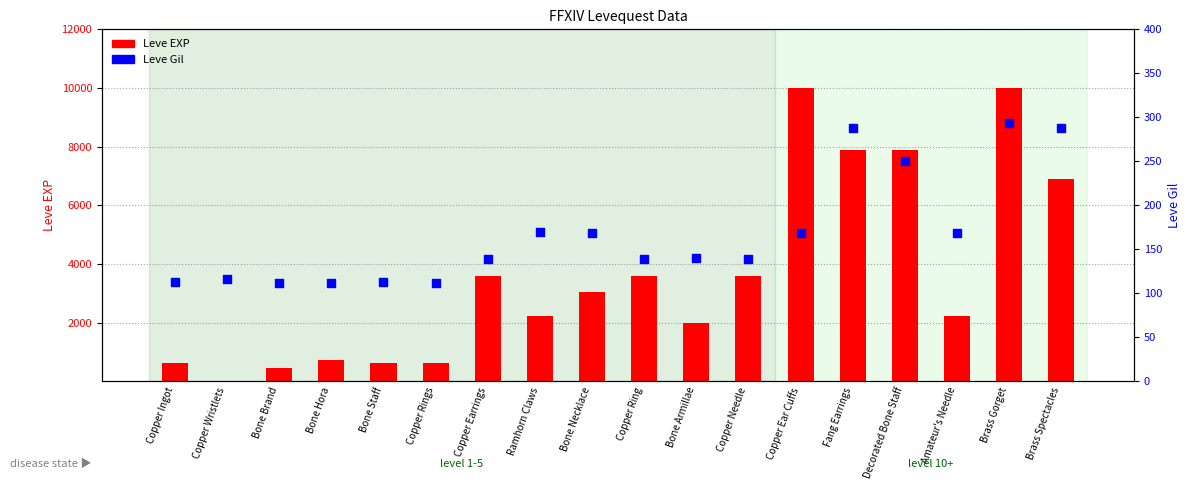

Which series has the largest total across all categories?

Leve EXP